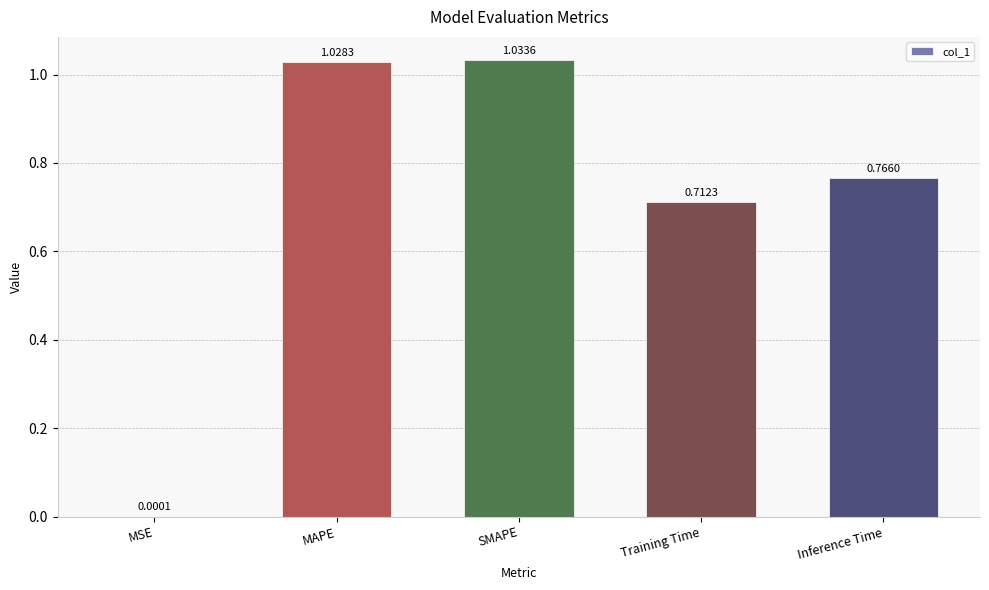

Are the bars grouped side by side (vs. stacked)?

No